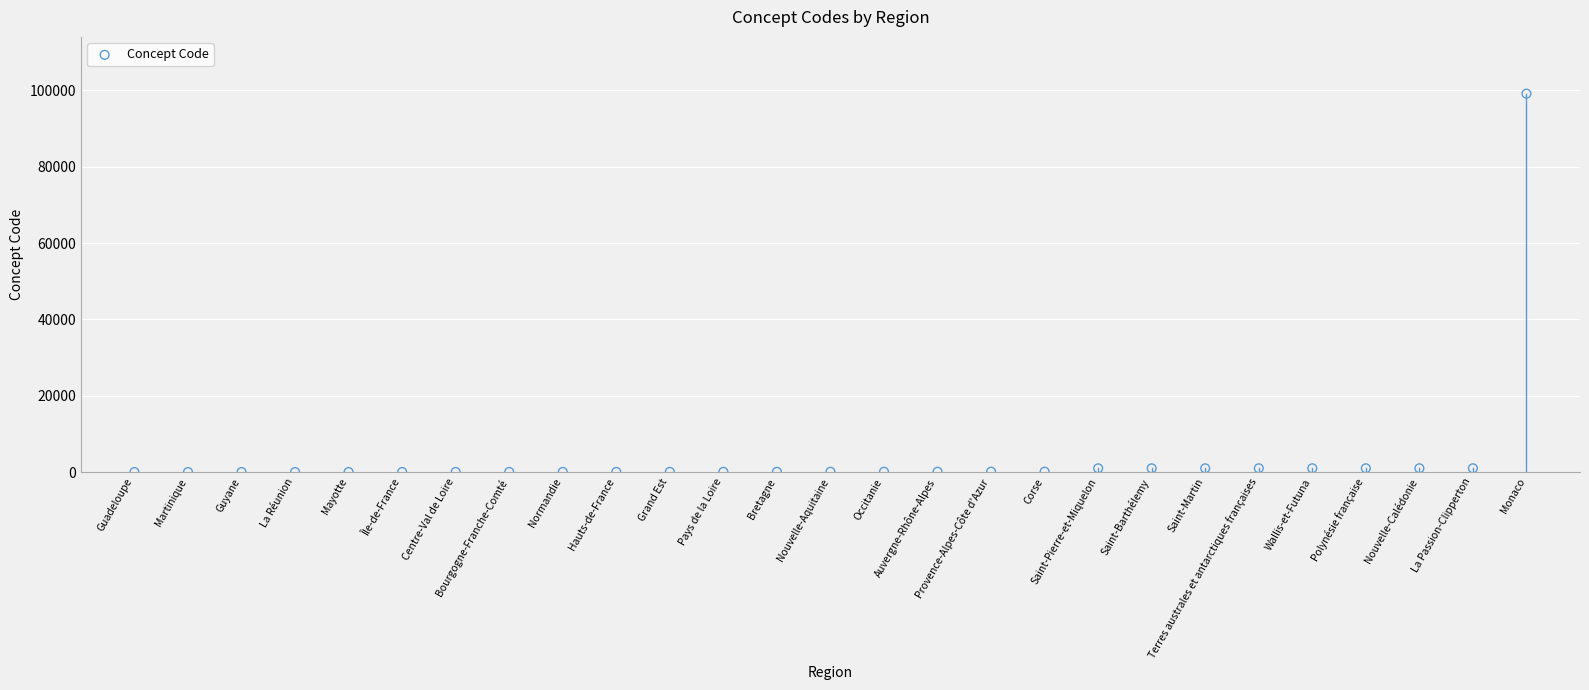

What is the range of Y values (max minus min)?

99137